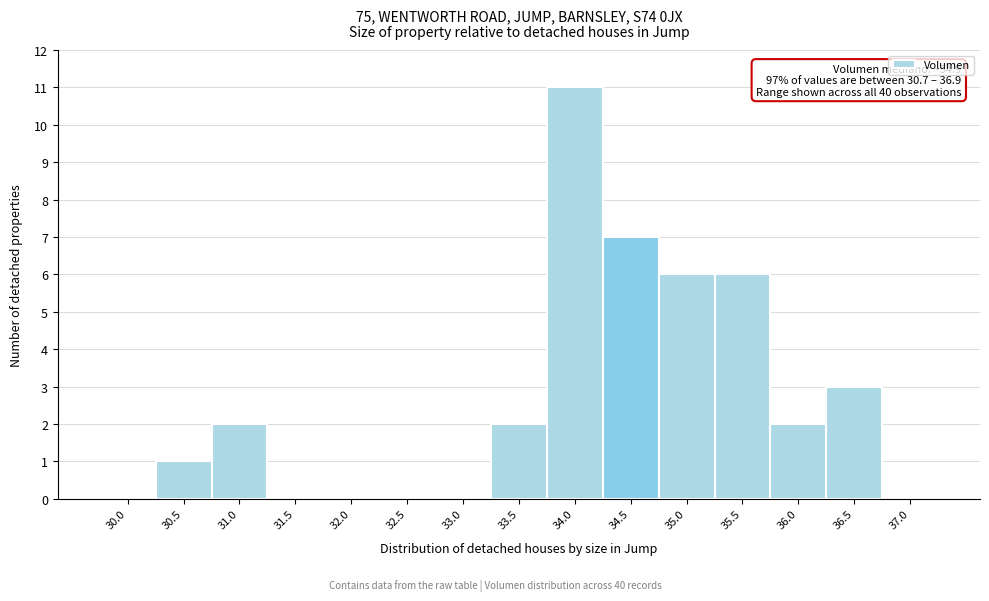

Reading left to right, list all the values displayed in this chart.

30.0=0	30.5=1	31.0=2	31.5=0	32.0=0	32.5=0	33.0=0	33.5=2	34.0=11	34.5=7	35.0=6	35.5=6	36.0=2	36.5=3	37.0=0